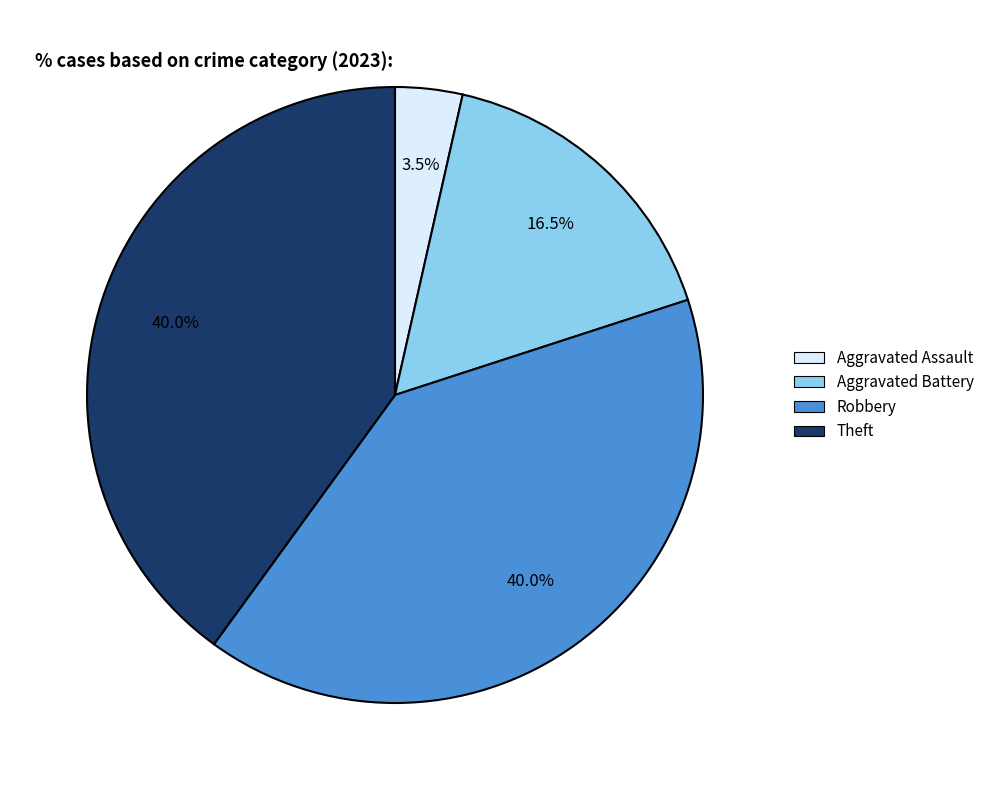

Between Aggravated Assault and Theft, which is larger?

Theft